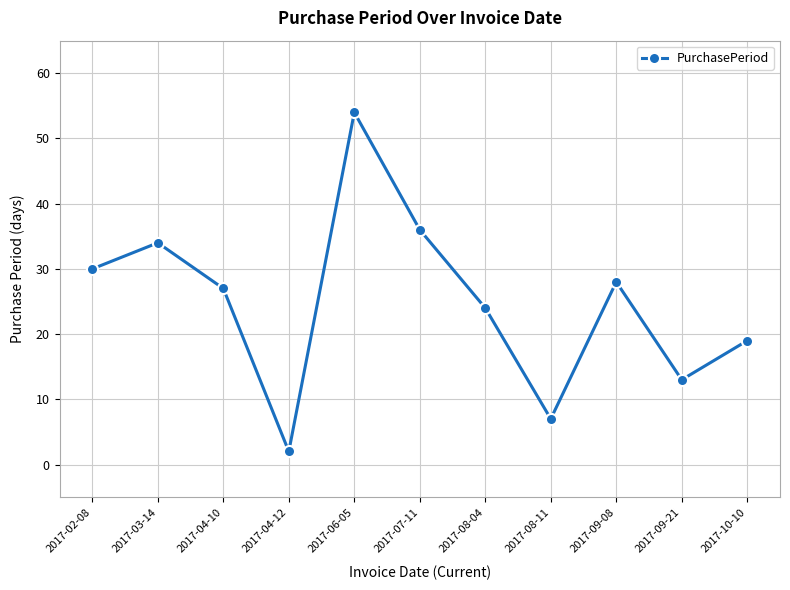

True or false: the data shows 36 at 2017-07-11.

True